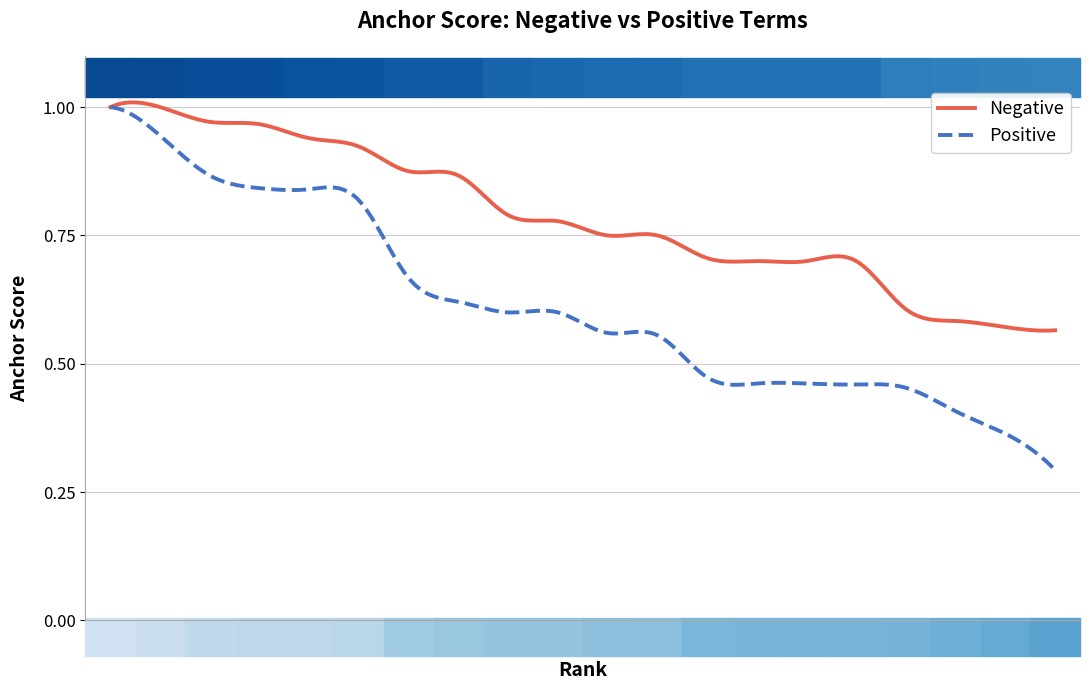

Which series has the widest spread of values?

Positive